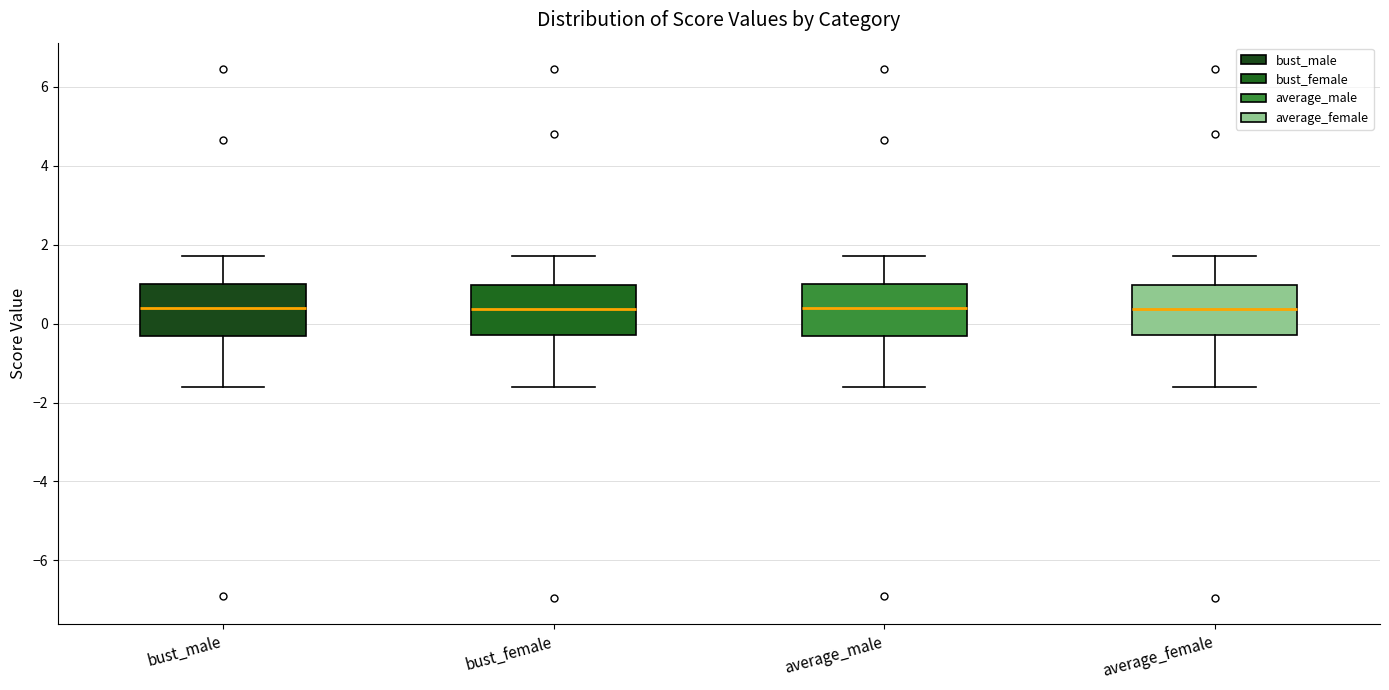

Reading left to right, transcribe this box plot: for each box, give where its median line is, the range the box spans, and where its two whiskers end, as read against the y-axis. The values are not printed on the chart, so give them approximately, as read against the axis.

bust_male: median 0.4, box -0.4 to 1.0, whiskers -1.6 to 1.8
bust_female: median 0.4, box -0.2 to 1.0, whiskers -1.6 to 1.8
average_male: median 0.4, box -0.4 to 1.0, whiskers -1.6 to 1.8
average_female: median 0.4, box -0.2 to 1.0, whiskers -1.6 to 1.8